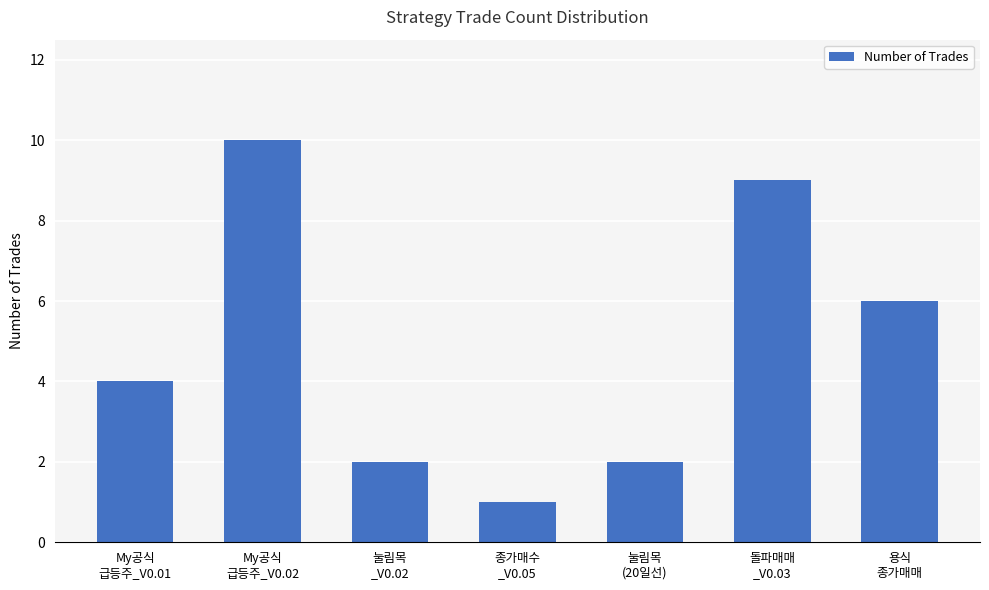

What is the value of the 5th bar from the left?

2